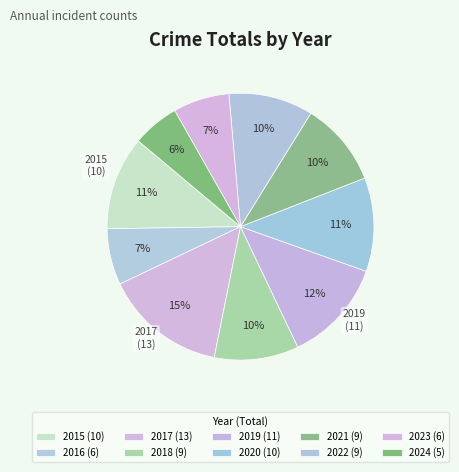

How many slices are in this pie chart?

10